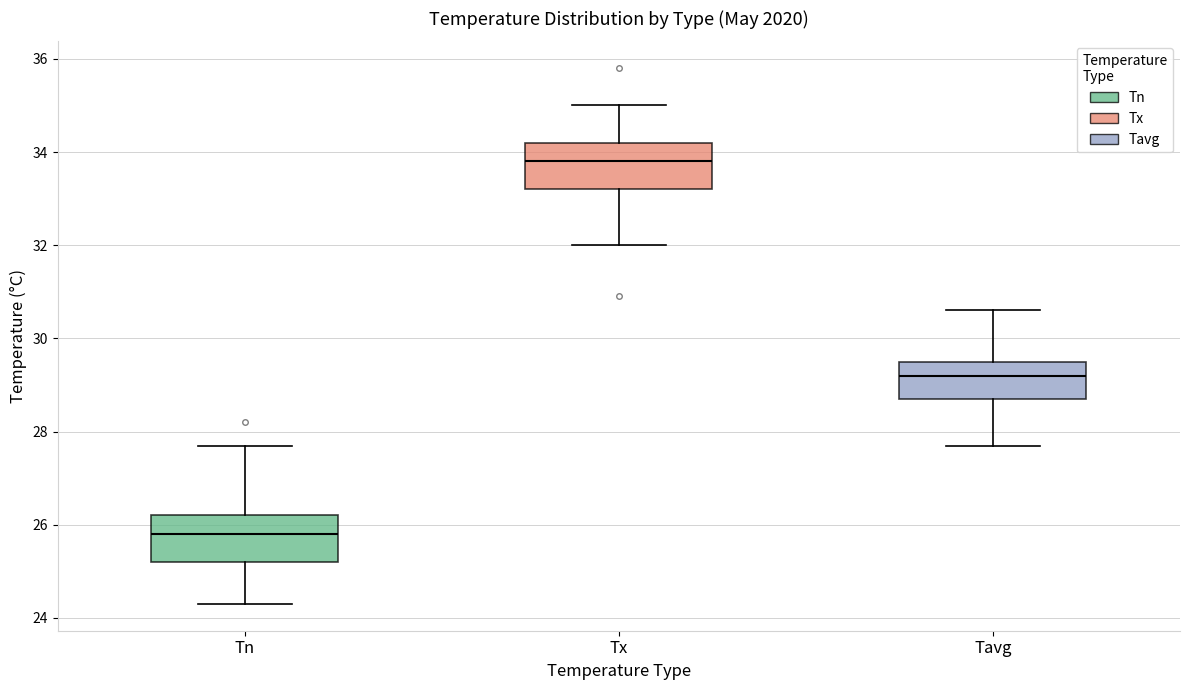

Reading left to right, transcribe this box plot: for each box, give where its median line is, the range the box spans, and where its two whiskers end, as read against the y-axis. The values are not printed on the chart, so give them approximately, as read against the axis.

Tn: median 25.8, box 25.2 to 26.2, whiskers 24.4 to 27.8
Tx: median 33.8, box 33.2 to 34.2, whiskers 32.0 to 35.0
Tavg: median 29.2, box 28.8 to 29.6, whiskers 27.8 to 30.6